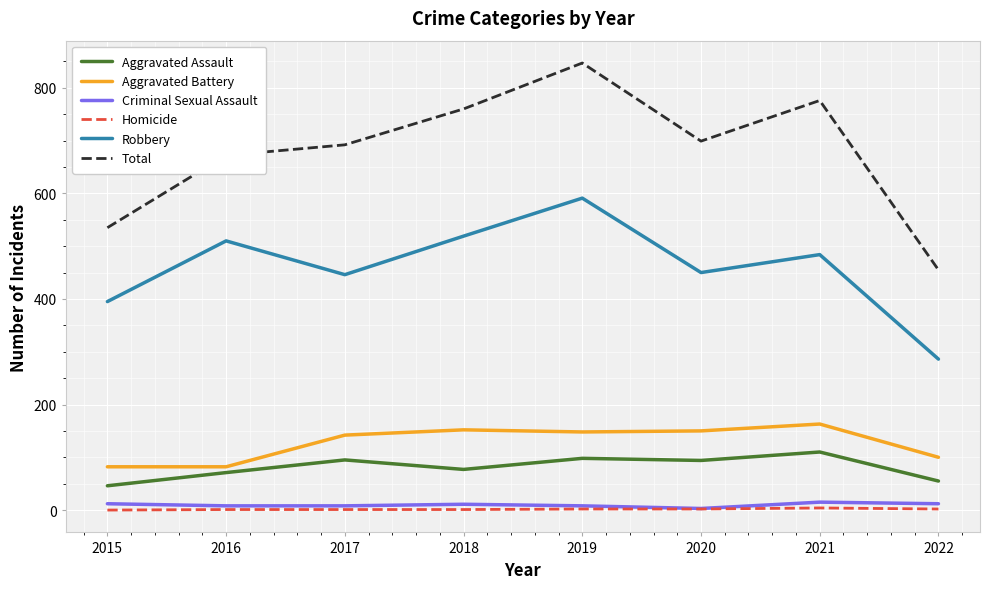

The value of Aggravated Battery at 2015 is 44. True or false?

False